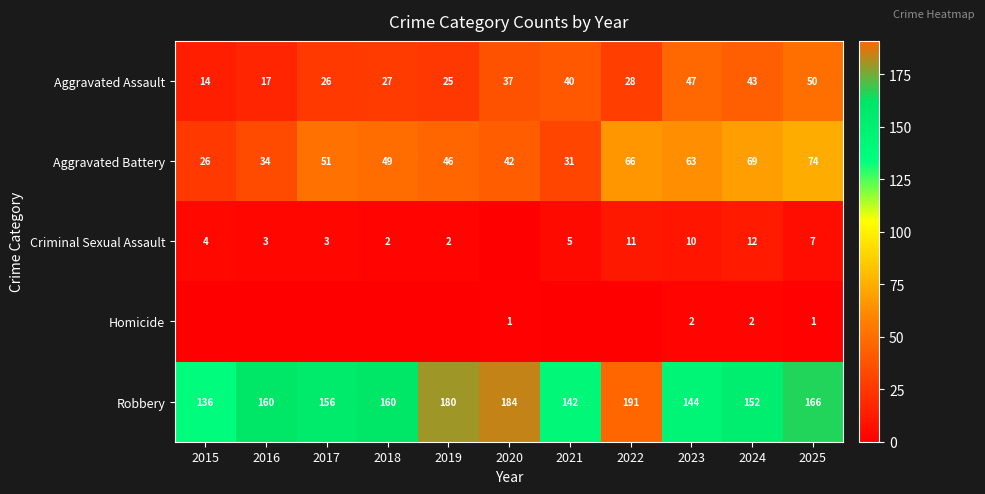

What is the minimum value for Aggravated Assault?

14